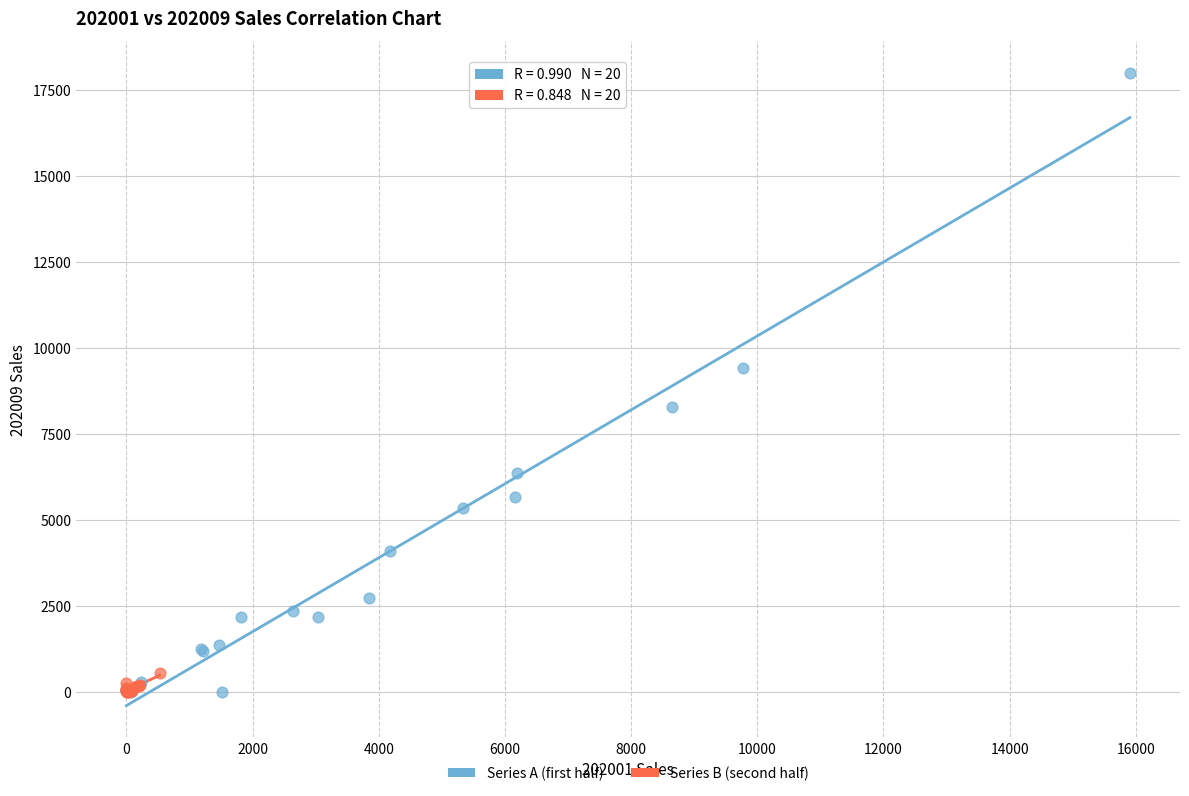

Which series has the widest spread of Y values?

Series A (first half)